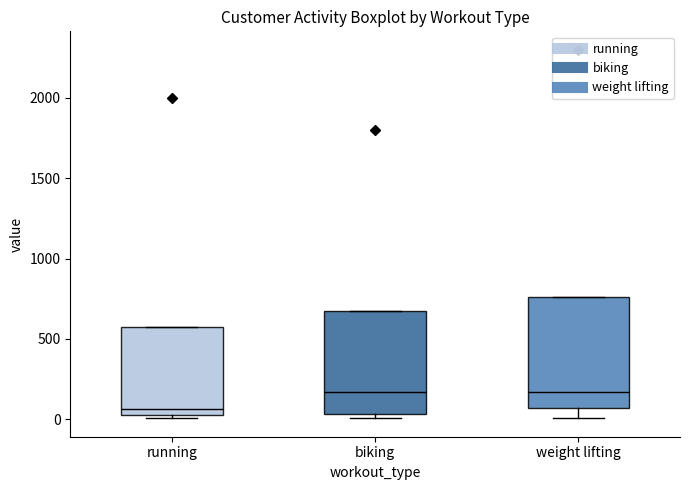

Where does the median line of the box for biking sit on the y-axis? The values are not printed on the chart, so give them approximately, as read against the axis.

150